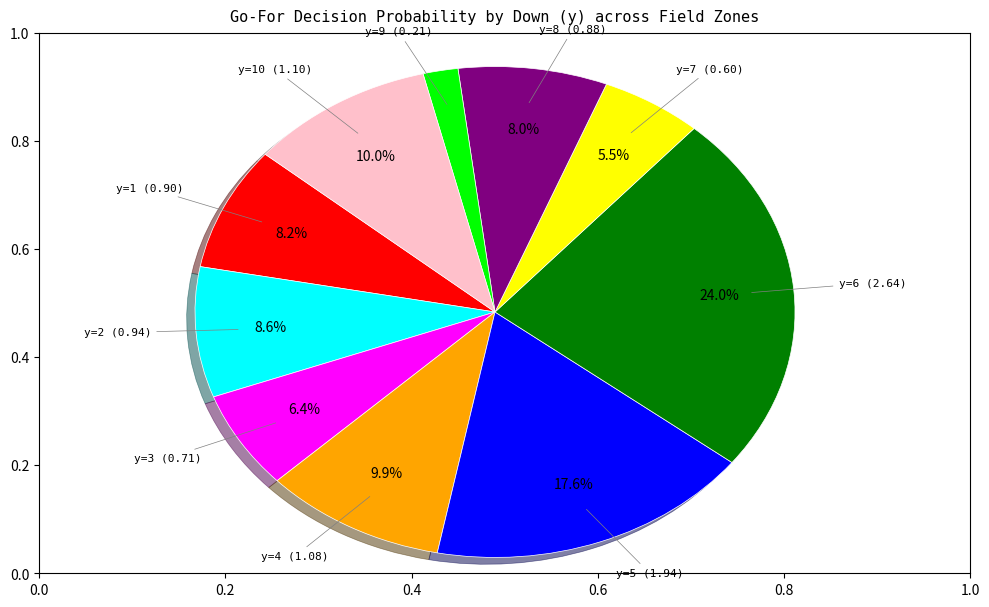

Is there any slice that represents more than half of the pie?

No